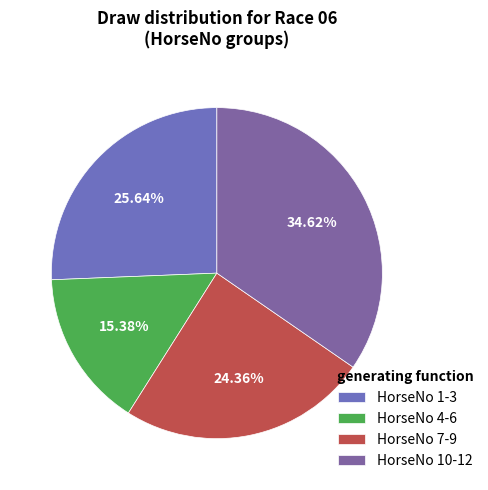

To the nearest percent, what is the average slice percentage?

25%